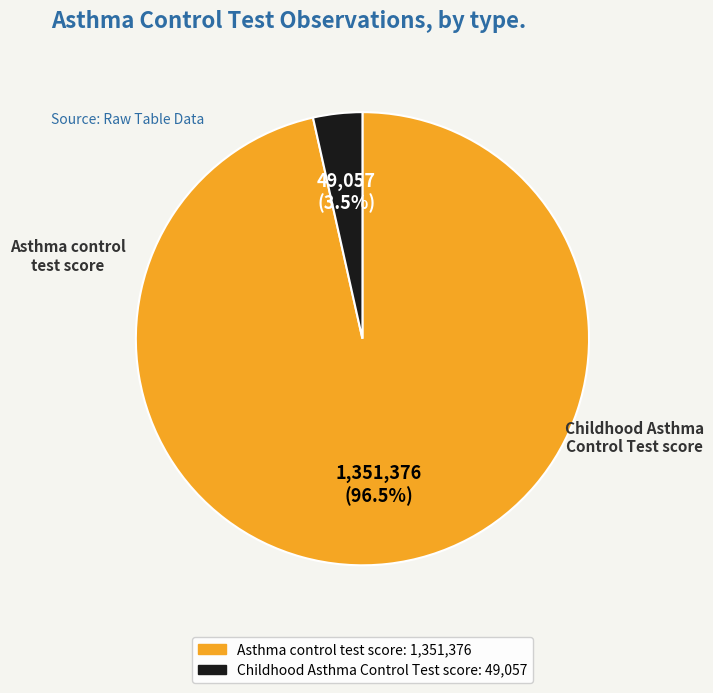

Which category has the smallest portion of the pie?

Childhood Asthma Control Test score